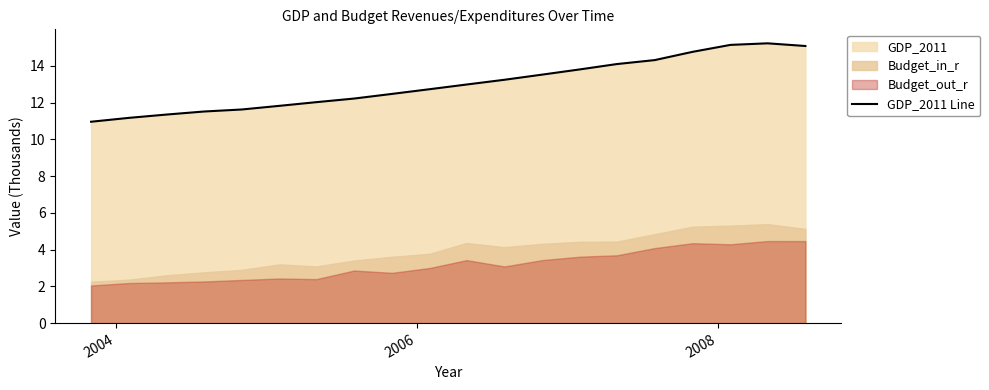

How many points are higher than both their immediate neighbors (excluding endpoints)?

1